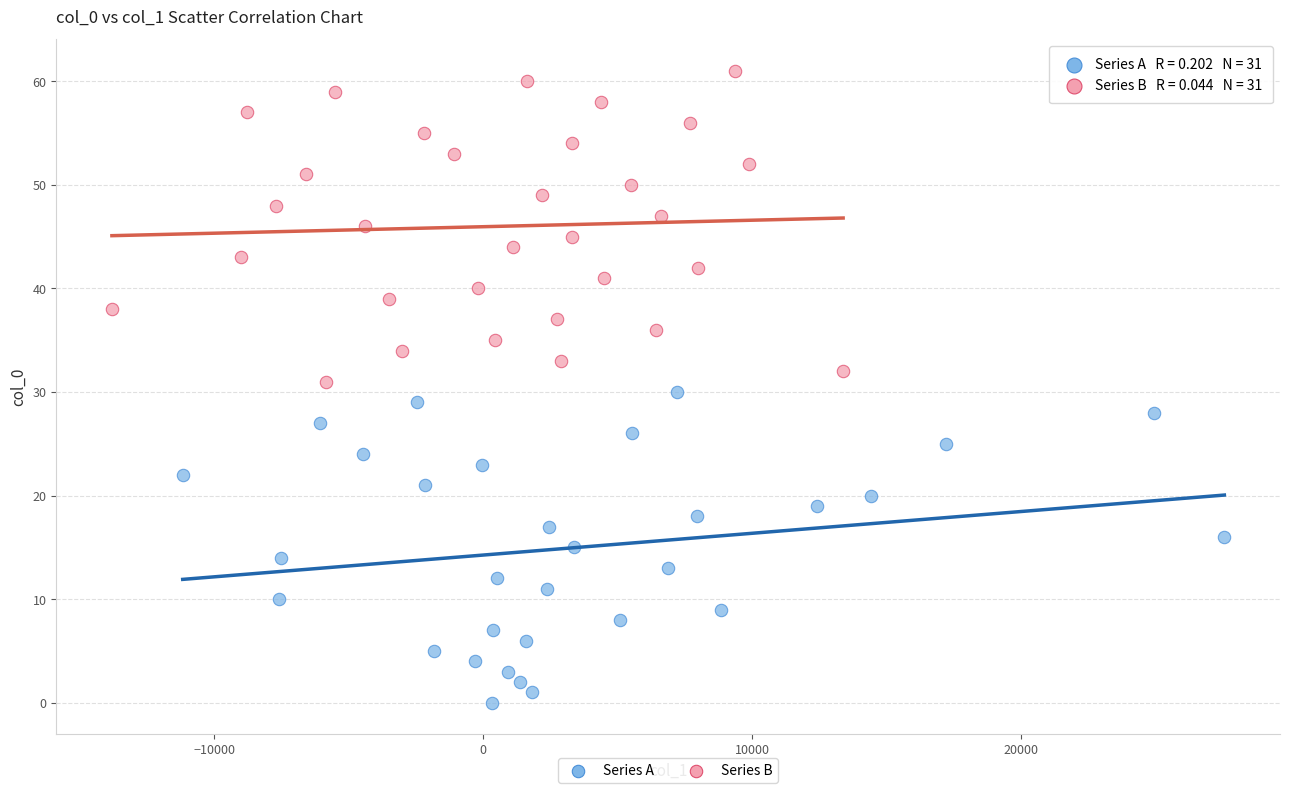

Which series contains the highest Y value?

Series B